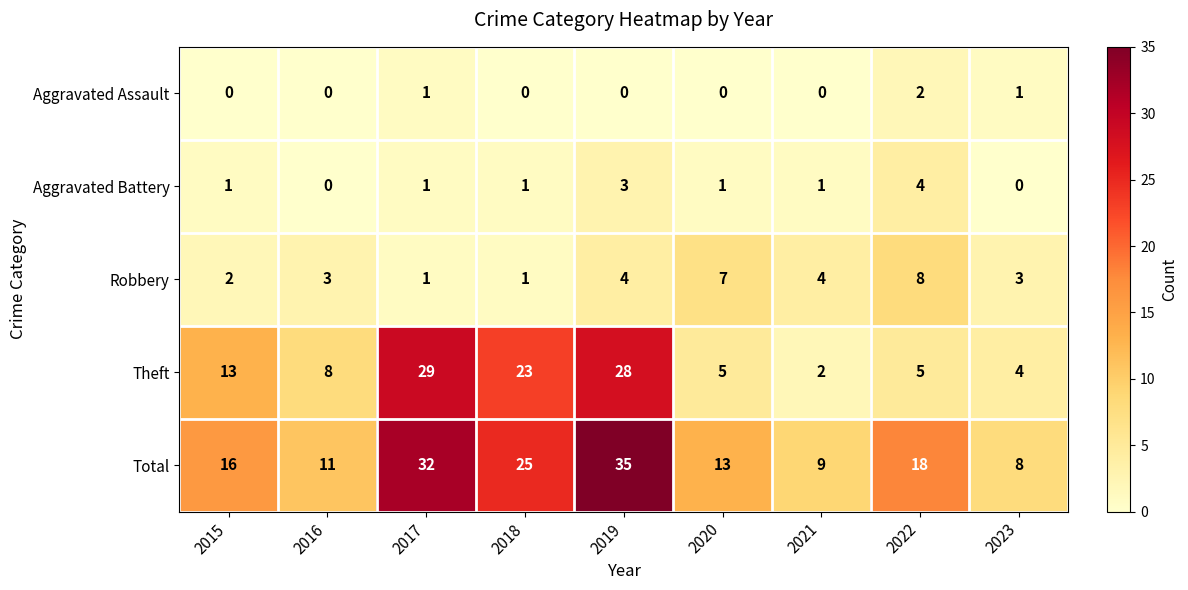

Which category has the highest value across all series?

2019